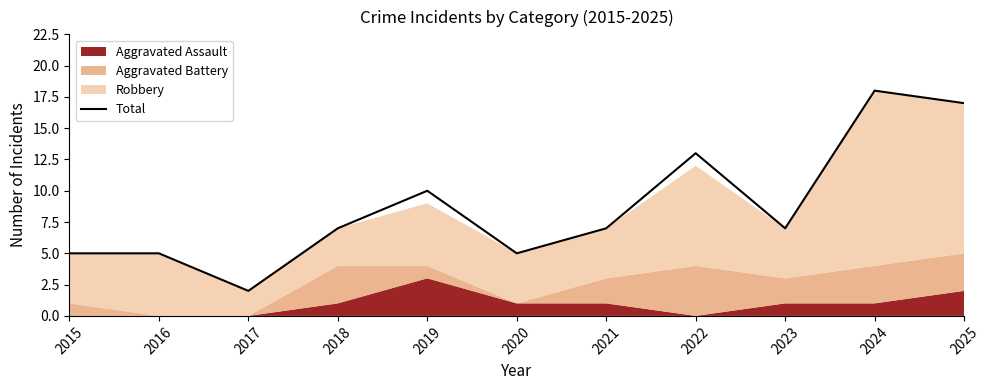

List the labels in order of value, smallest first.

2017, 2015, 2016, 2020, 2018, 2021, 2023, 2019, 2022, 2025, 2024